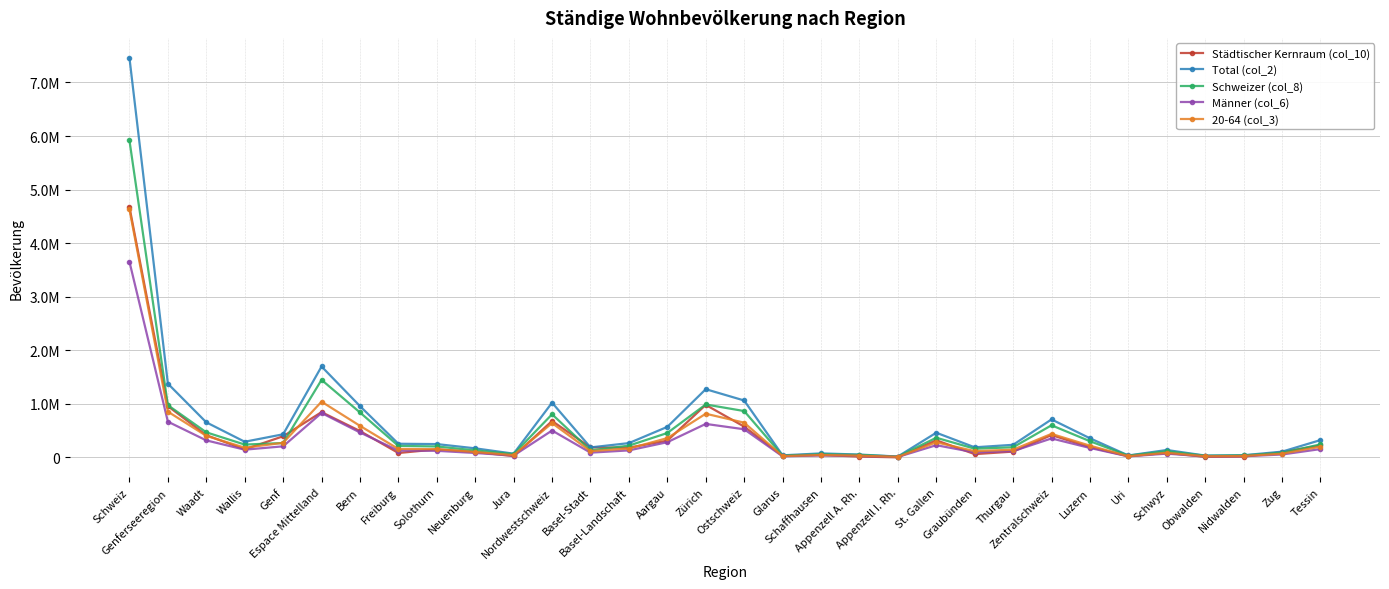

At which category does the chart reach its minimum across all series?

Appenzell I. Rh.